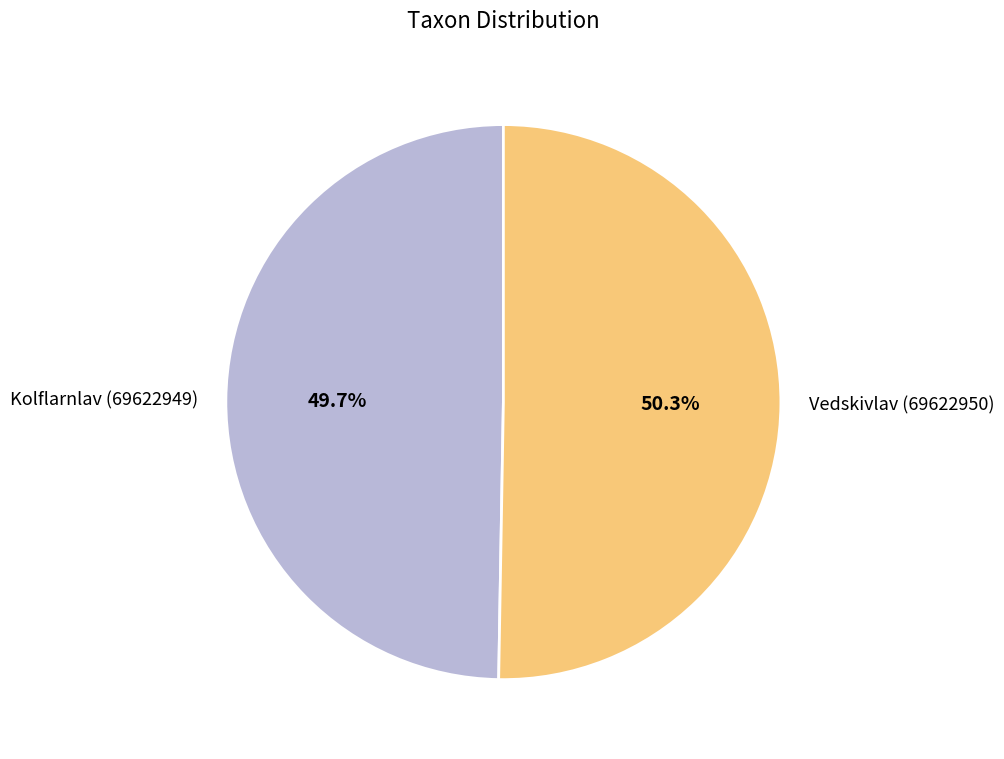

Which category has the biggest portion of the pie?

Vedskivlav (69622950)